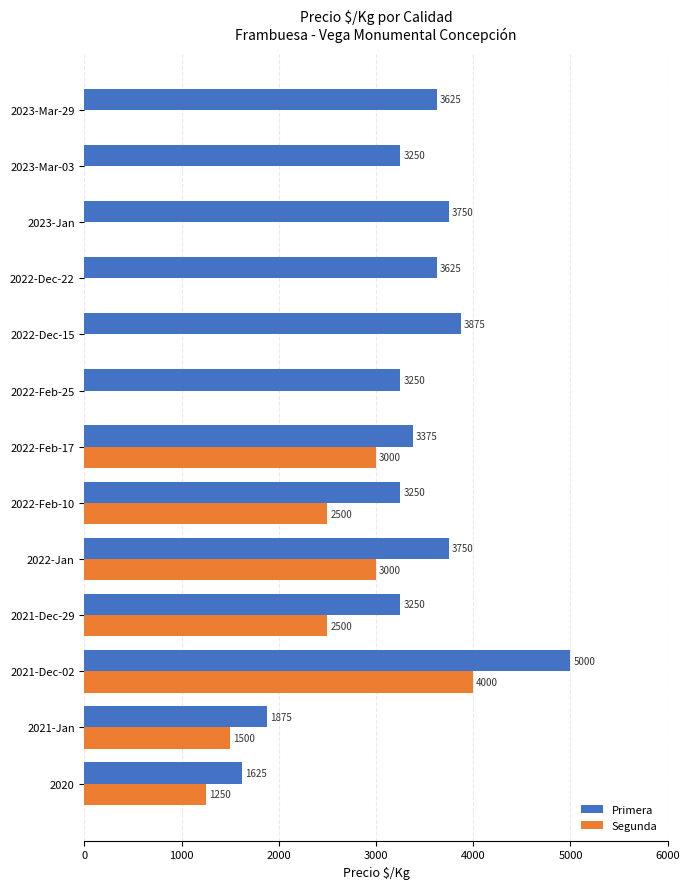

What is the highest value of the Segunda series?

4000